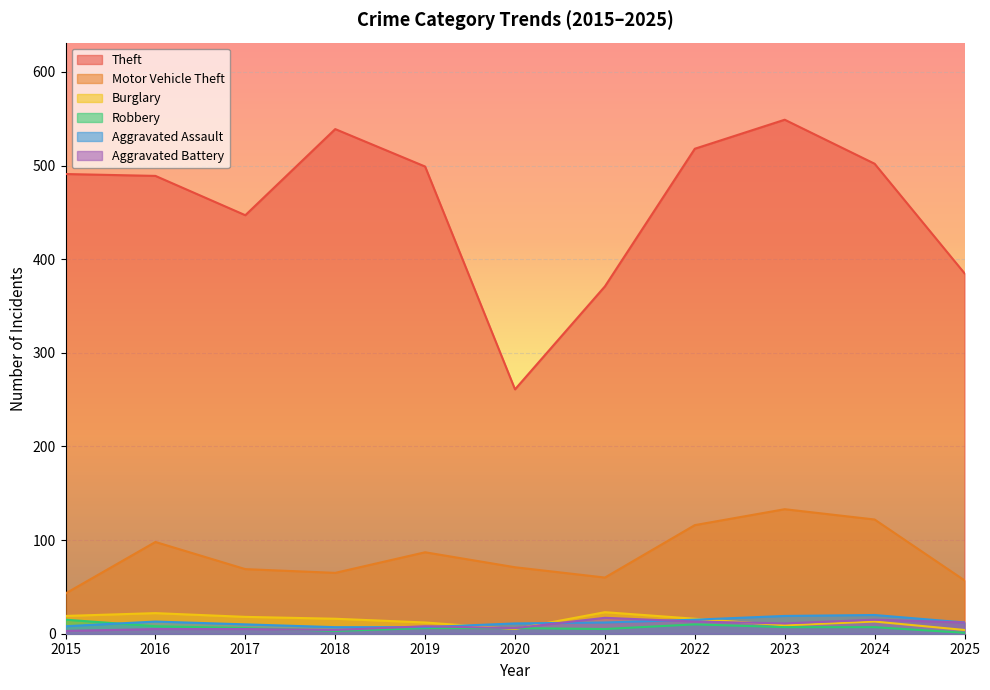

What is the spread (max minus min) of values at 2024?

495